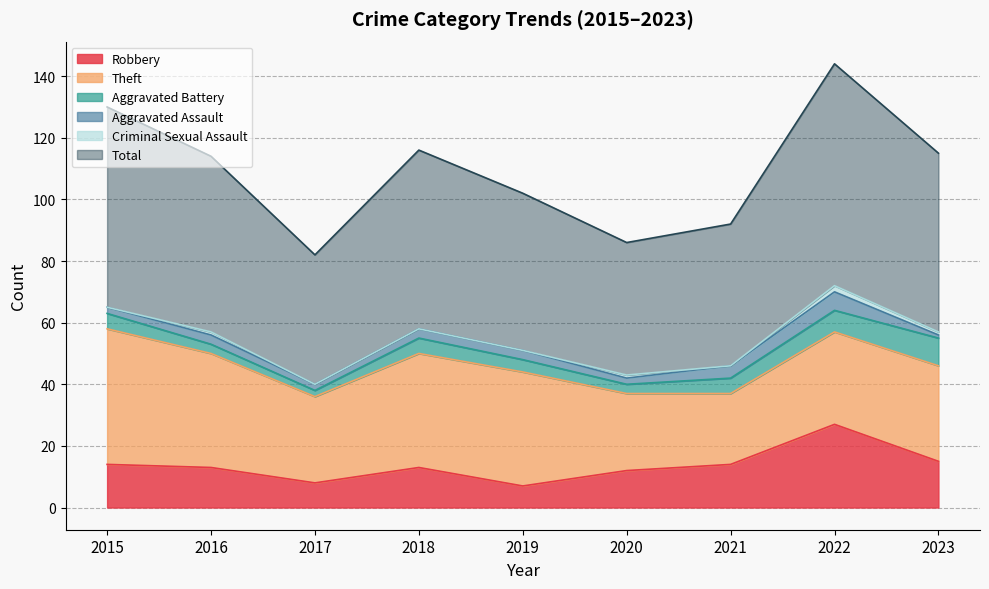

Reading right to left, transcribe all the data shown in this chart.

Robbery: 2023=15	2022=27	2021=14	2020=12	2019=7	2018=13	2017=8	2016=13	2015=14
Theft: 2023=31	2022=30	2021=23	2020=25	2019=37	2018=37	2017=28	2016=37	2015=44
Aggravated Battery: 2023=9	2022=7	2021=5	2020=3	2019=4	2018=5	2017=2	2016=3	2015=5
Aggravated Assault: 2023=1	2022=6	2021=4	2020=2	2019=3	2018=3	2017=2	2016=3	2015=2
Criminal Sexual Assault: 2023=1	2022=2	2021=0	2020=1	2019=0	2018=0	2017=0	2016=1	2015=0
Total: 2023=58	2022=72	2021=46	2020=43	2019=51	2018=58	2017=42	2016=57	2015=65